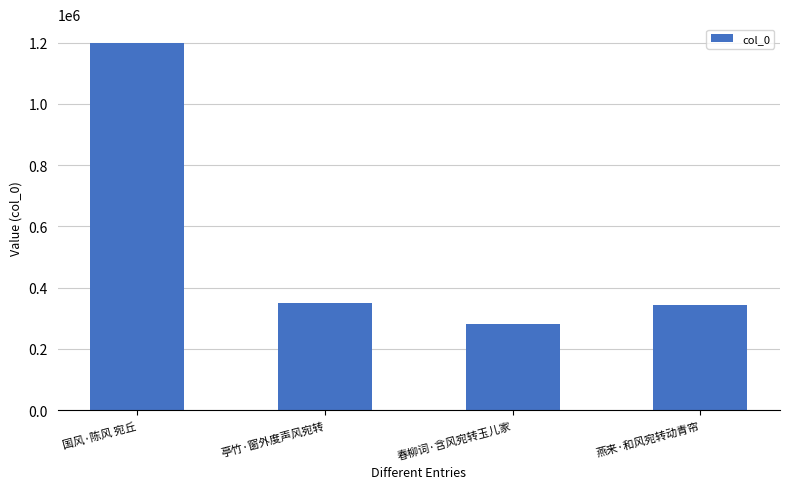

What is the change in value from 亭竹·窗外度声风宛转 to 春柳词·含风宛转玉儿家?

-69425